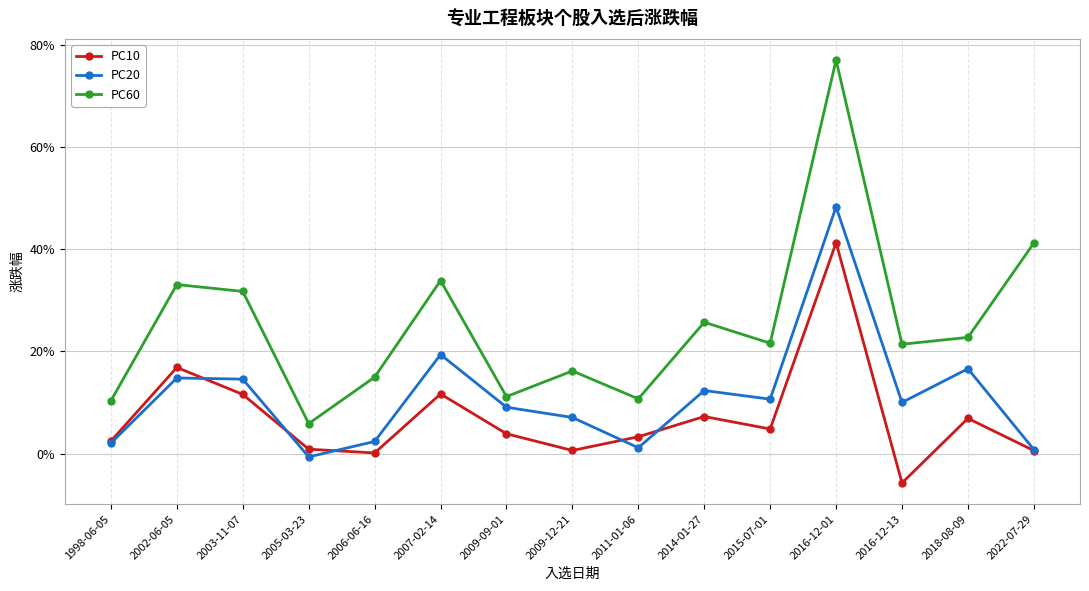

How many positive values does the PC20 series have?

14